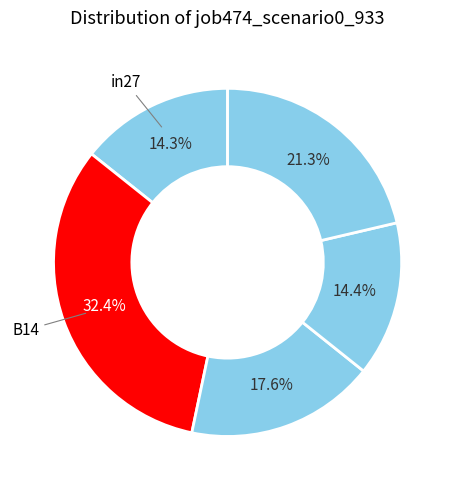

Which slice is the smallest?

in27